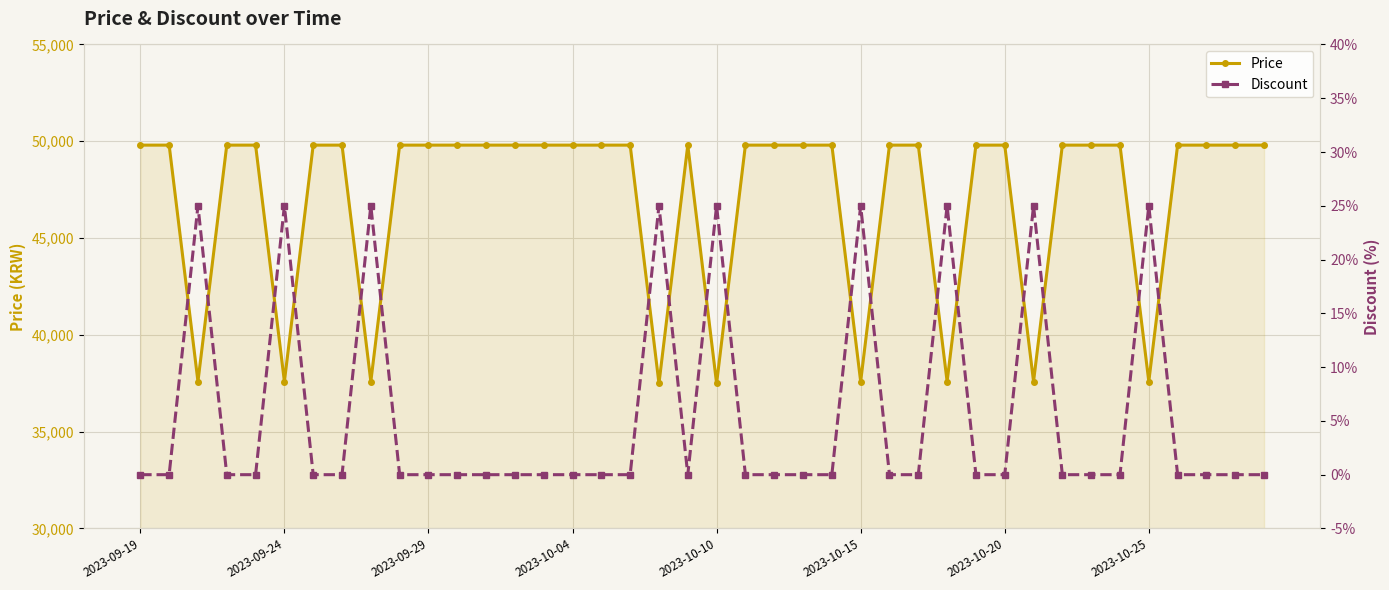

What is the value of the Price point at the 24th from the left?

49800